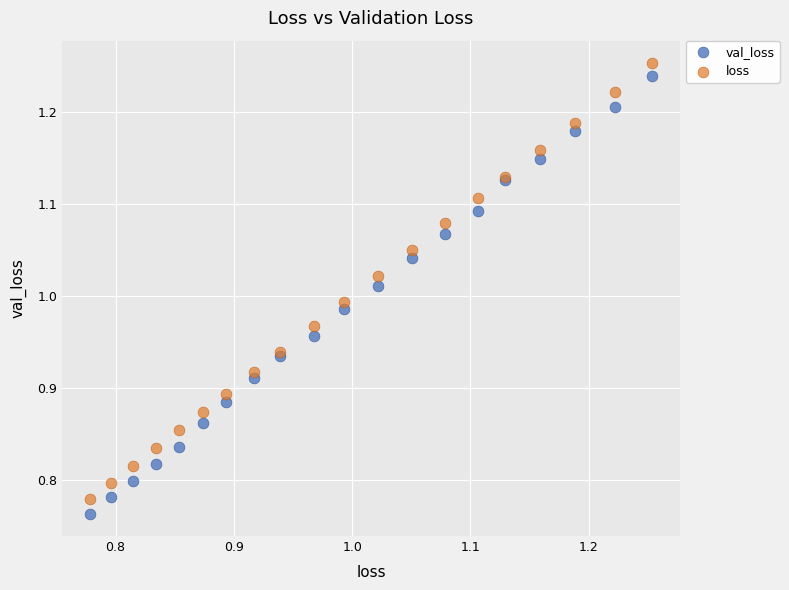

Which series contains the highest Y value?

loss